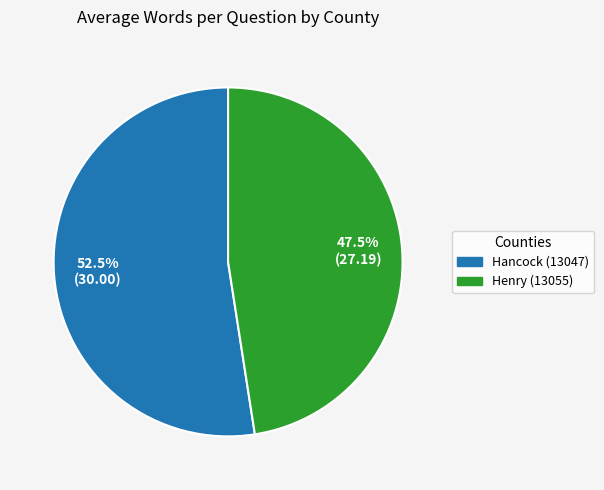

What percentage do Hancock (13047) and Henry (13055) together represent?

100.0%